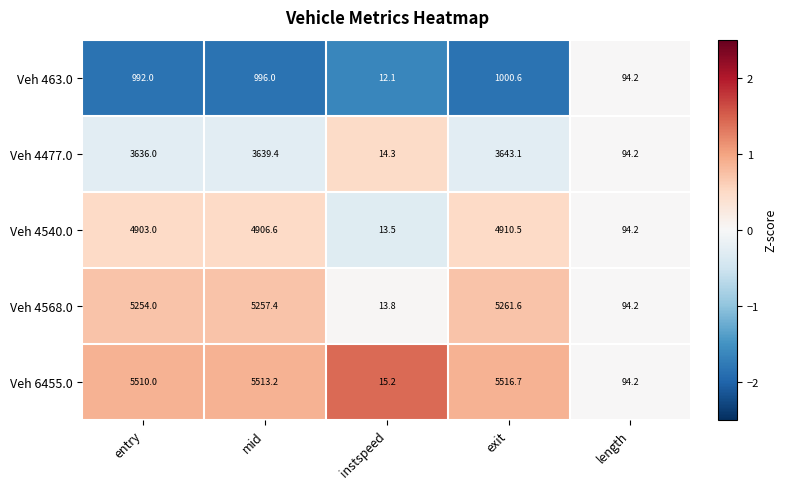

What value does the Veh 4540.0 series have at mid?

4906.6